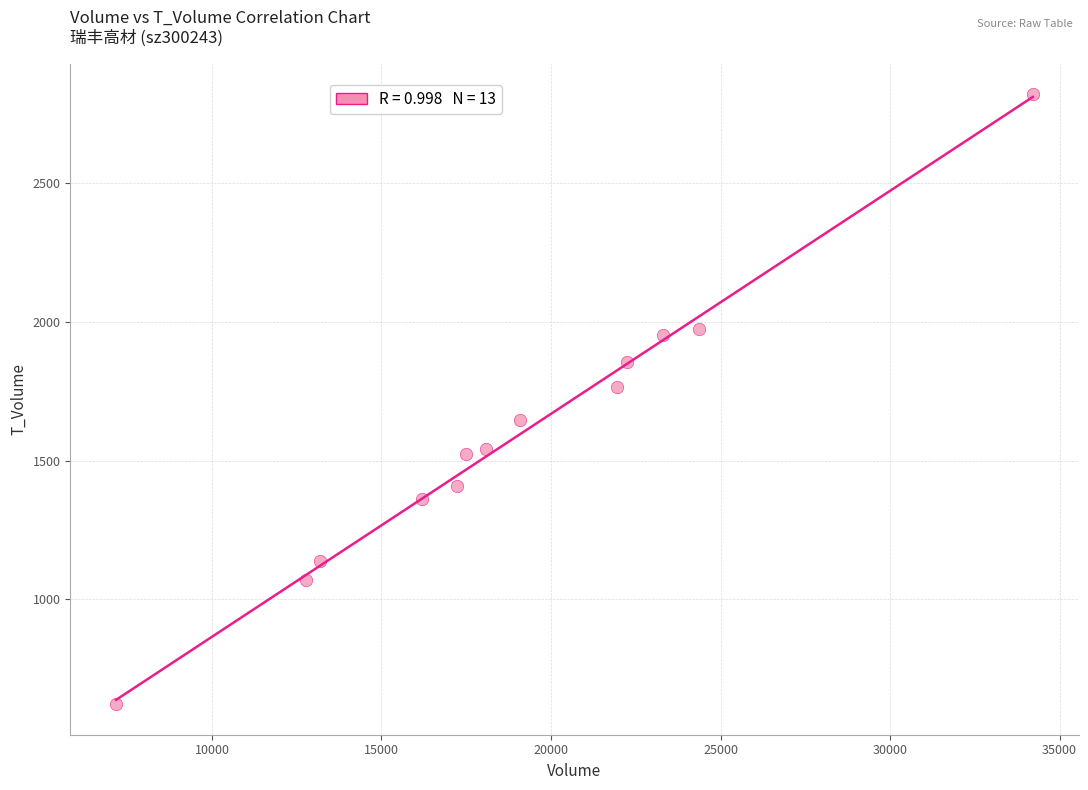

What Y value in the scatter plot is closest to 1721?

1764